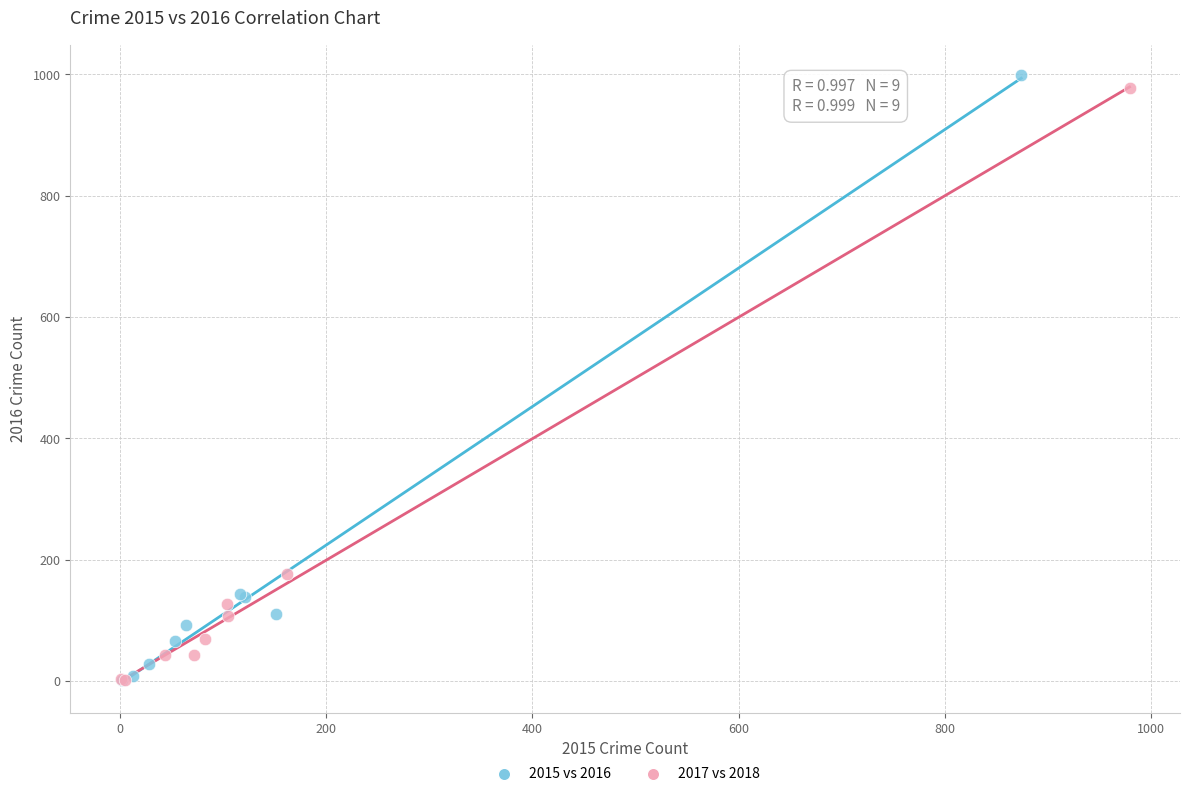

Which series has the widest spread of Y values?

2015 vs 2016